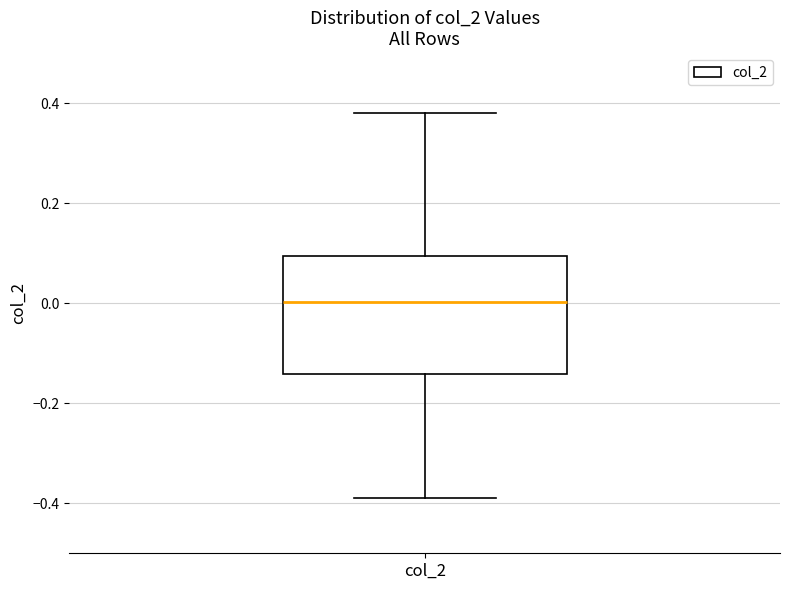

Transcribe this box plot: give where the median line is, the range the box spans, and where the two whiskers end, as read against the y-axis. The values are not printed on the chart, so give them approximately, as read against the axis.

median 0.00, box -0.14 to 0.10, whiskers -0.40 to 0.38